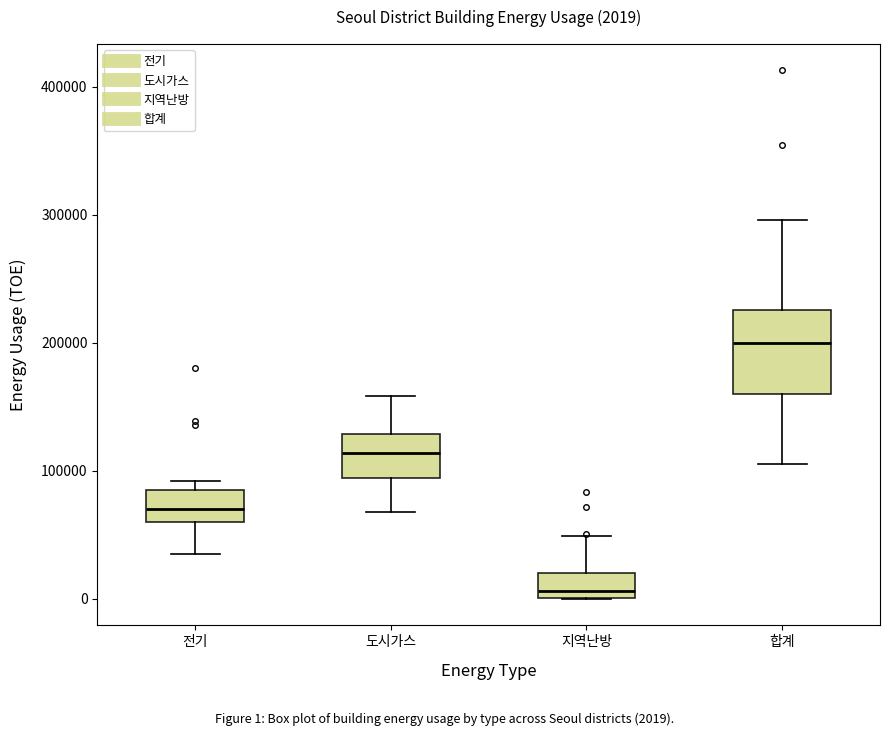

Which box's median line is the highest?

합계